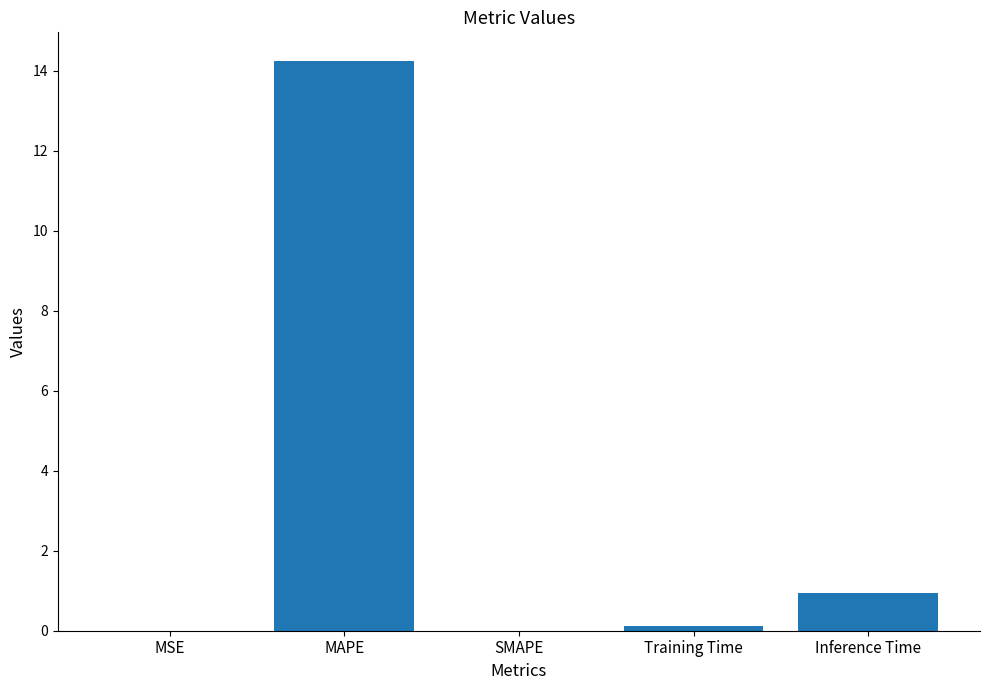

What is the maximum value shown in the chart?

14.2